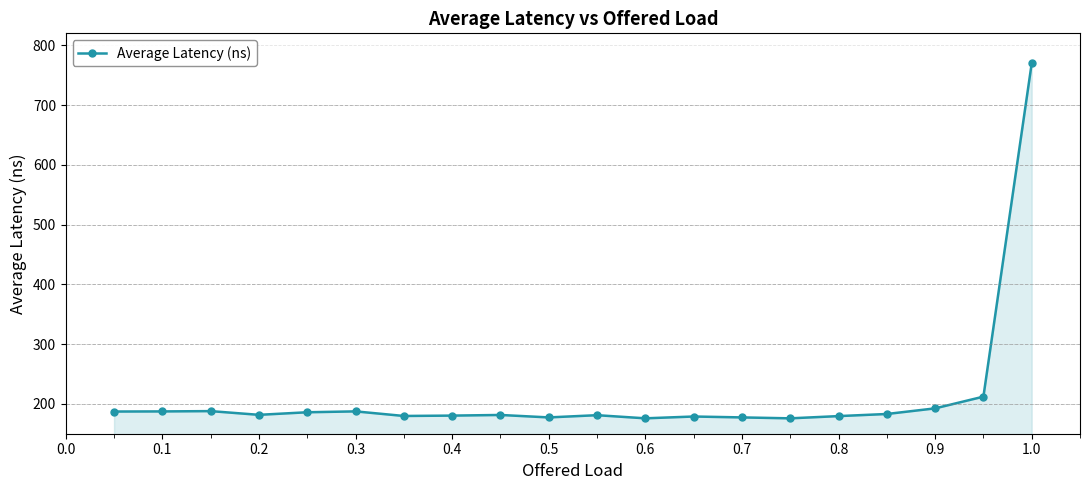

What is the greatest value displayed?

769.7